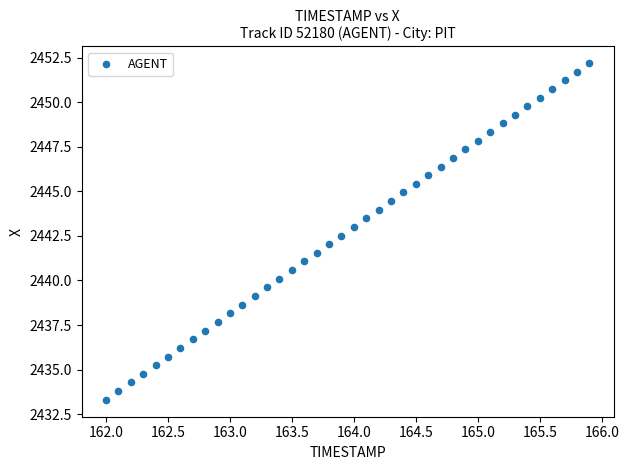

What is the range of X values (max minus min)?

3.9